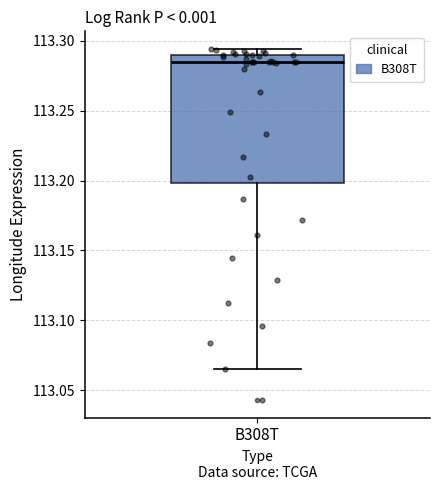

Where does the median line of the box for B308T sit on the y-axis? The values are not printed on the chart, so give them approximately, as read against the axis.

113.285